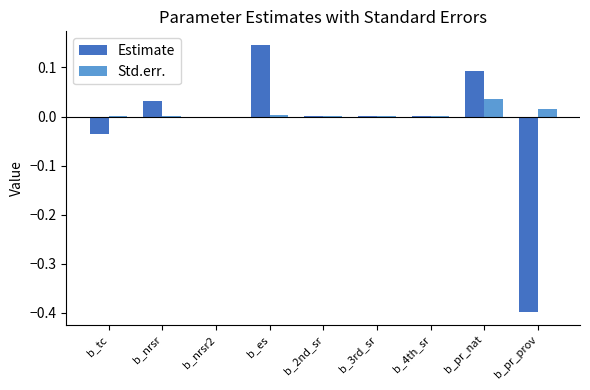

Is it true that Std.err. equals 0.0 at b_pr_nat?

True